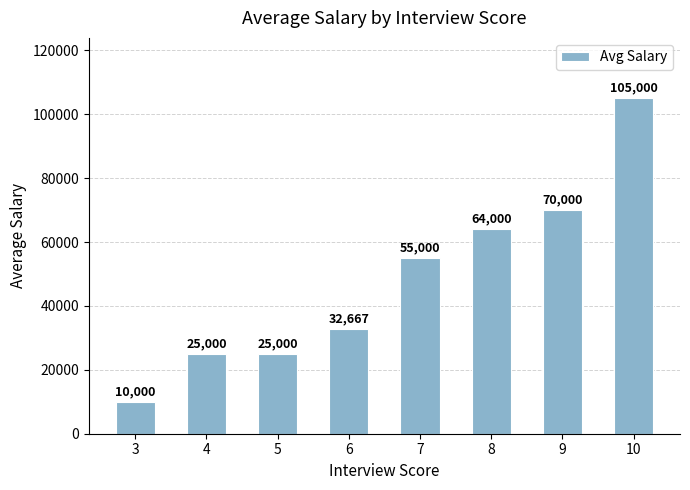

Read the value at 4.

25000.0